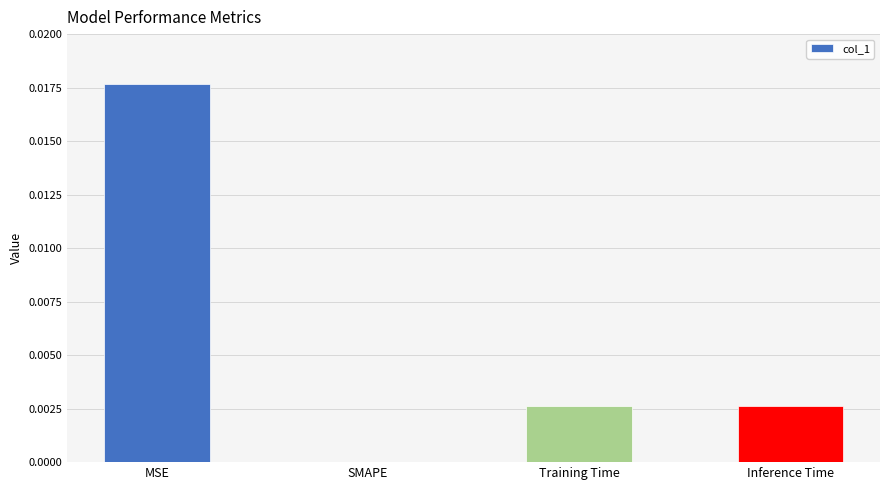

Between MSE and Inference Time, which is larger?

MSE